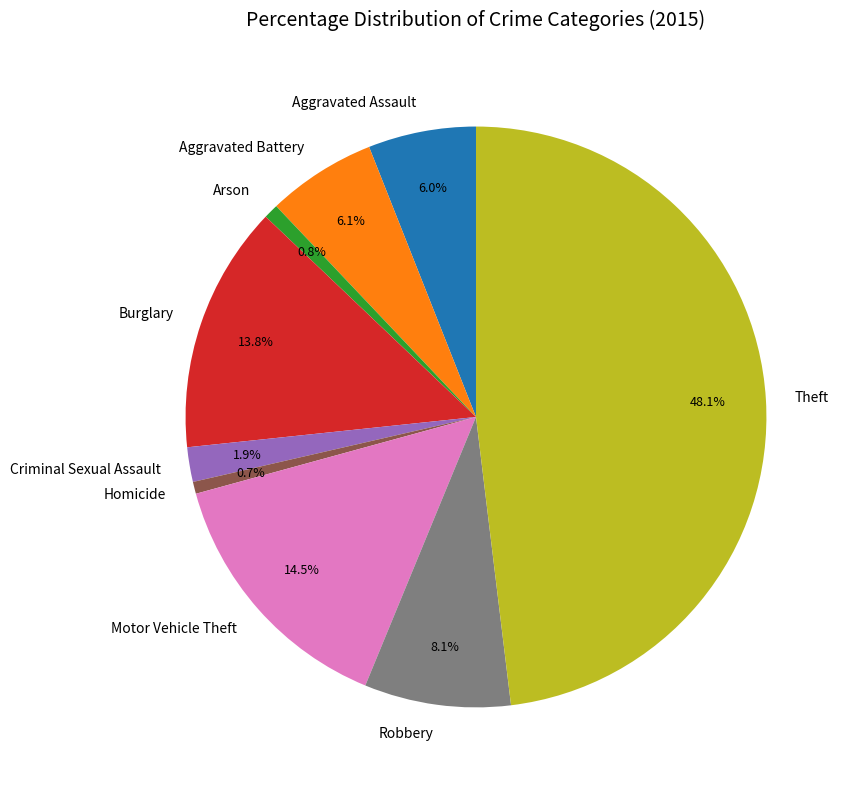

Approximately how many times larger is the value at Burglary compared to Aggravated Assault?

2.3